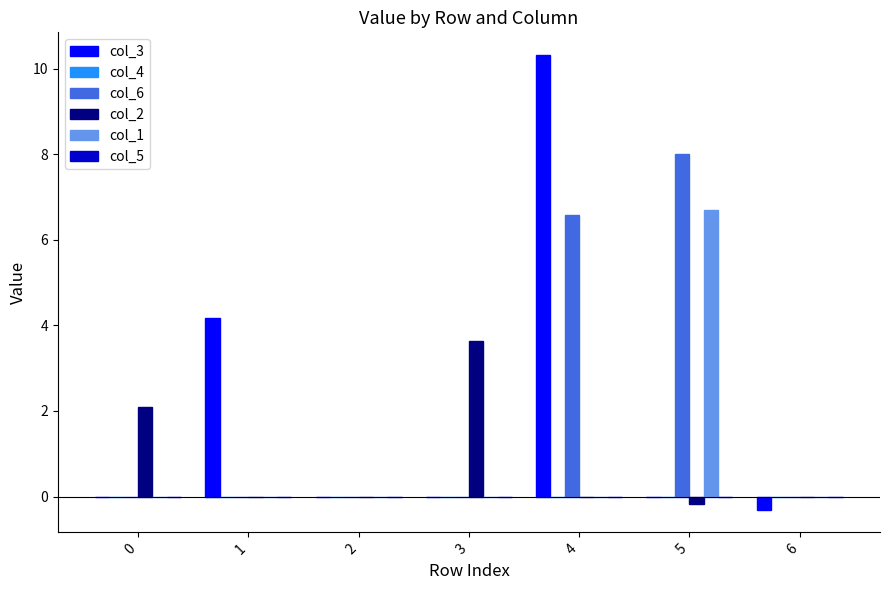

Which category has the highest value in the col_1 series?

5